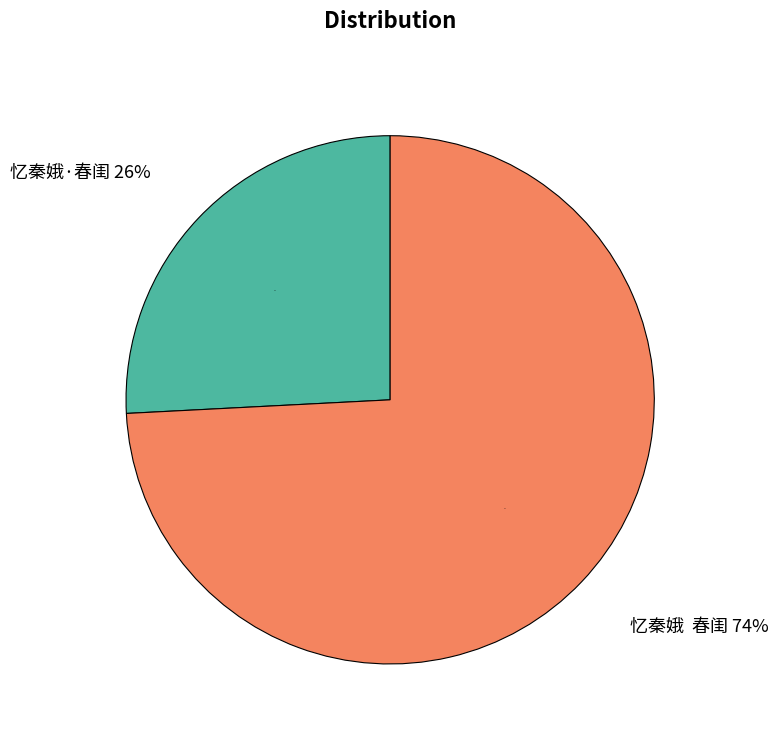

Does any single category account for the majority?

Yes